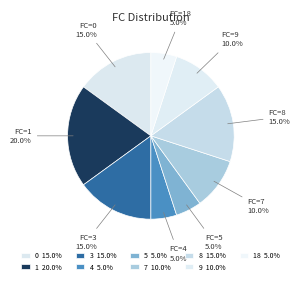

How many slices are in this pie chart?

9